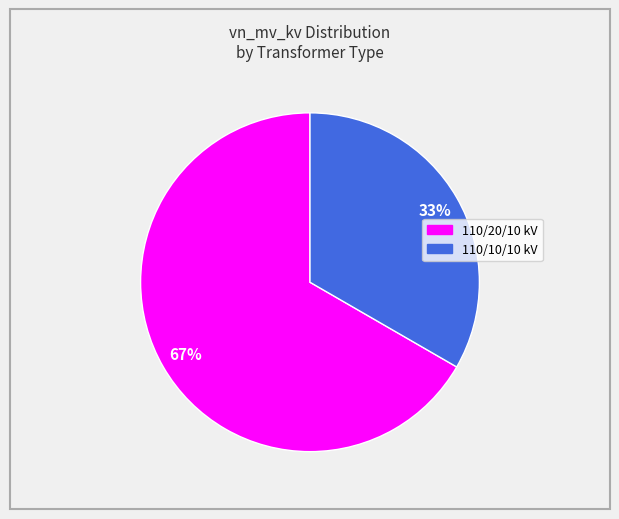

To the nearest percent, what is the average slice percentage?

50%